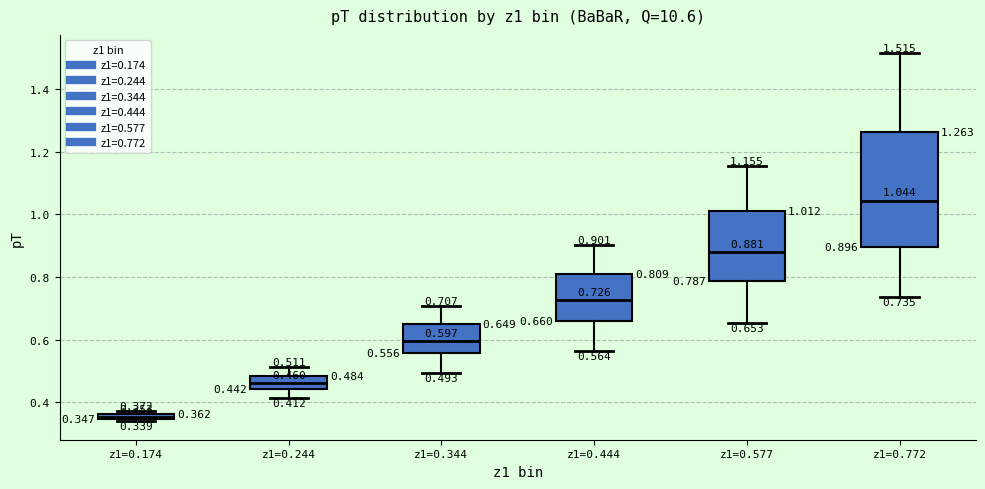

Which box has the lowest median line?

z1=0.174